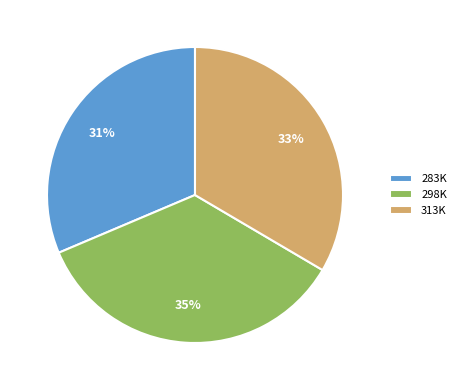

True or false: 313K accounts for 33% of the total.

True